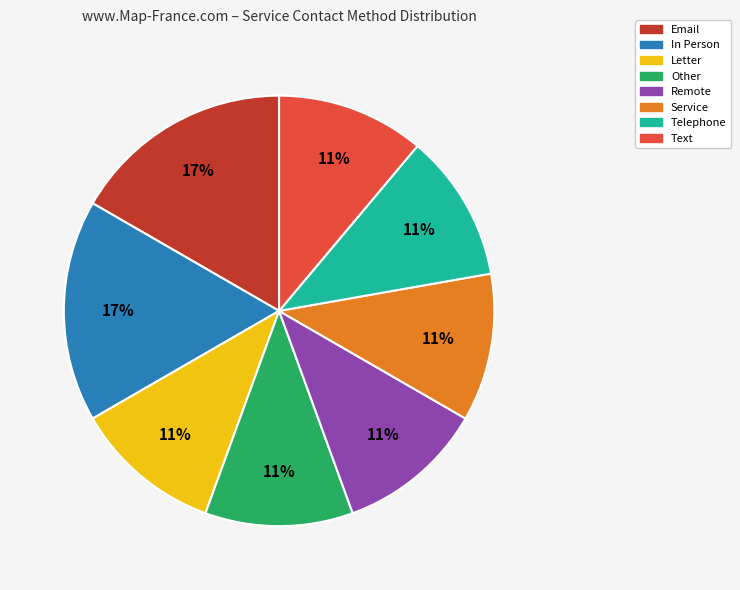

To the nearest percent, what is the difference between the largest and smallest slice percentages?

6%